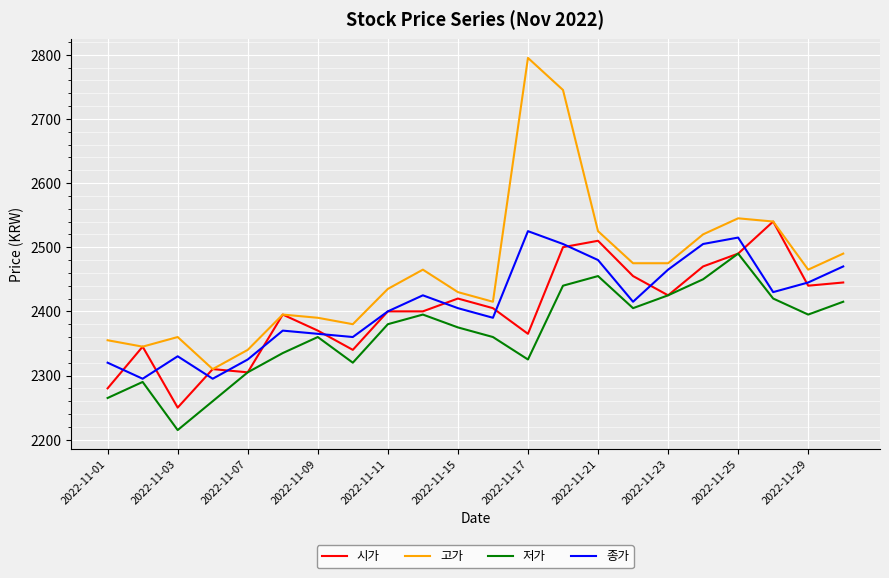

What is the highest value of the 고가 series?

2795